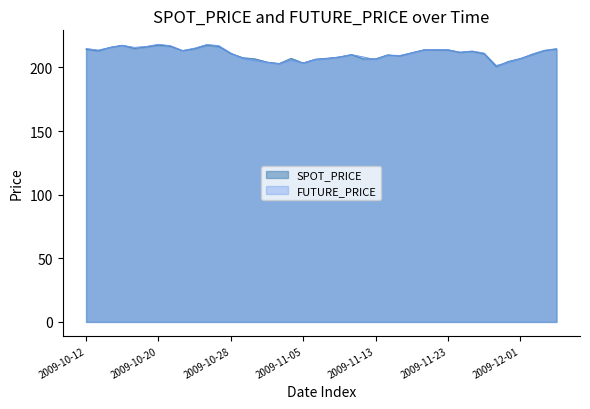

Which label corresponds to the largest value in the chart?

2009-10-20